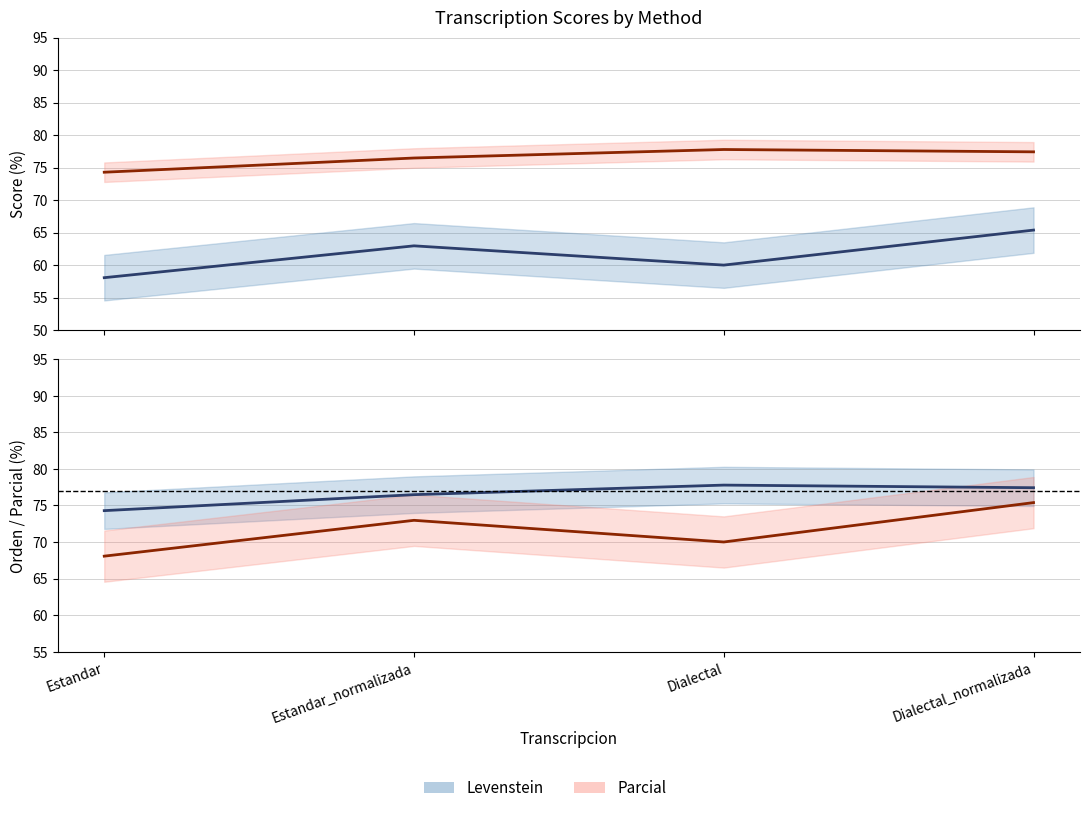

In Parcial, how many points are higher than both neighbors (excluding endpoints)?

1